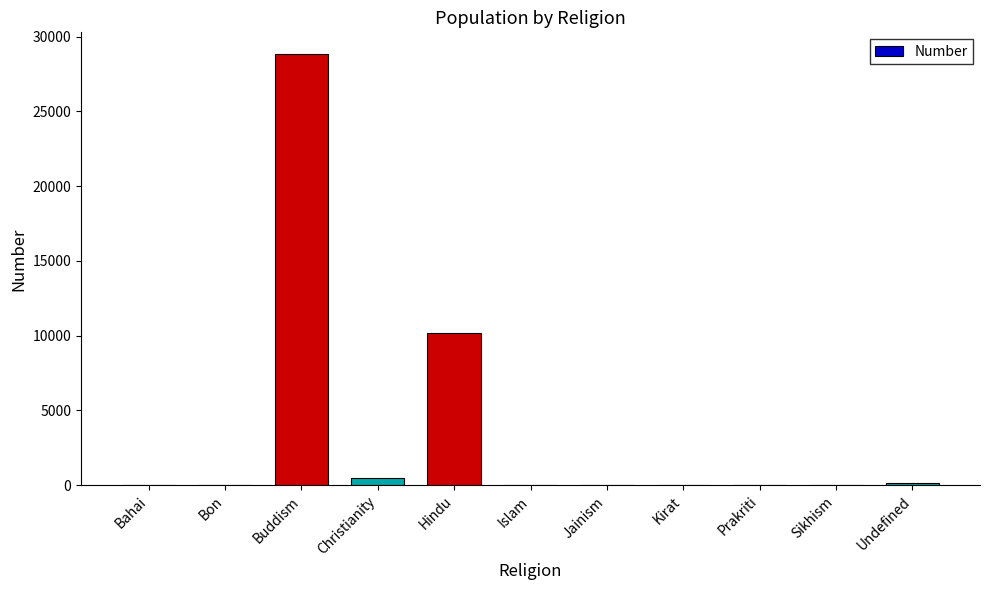

What is the sum of all values?

39642